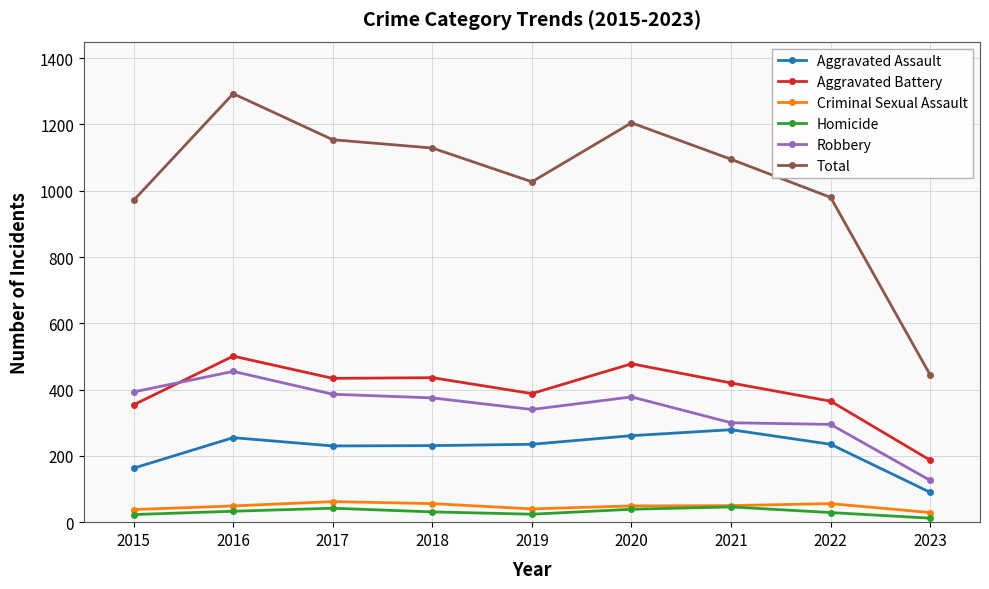

Which series has the largest total across all categories?

Total